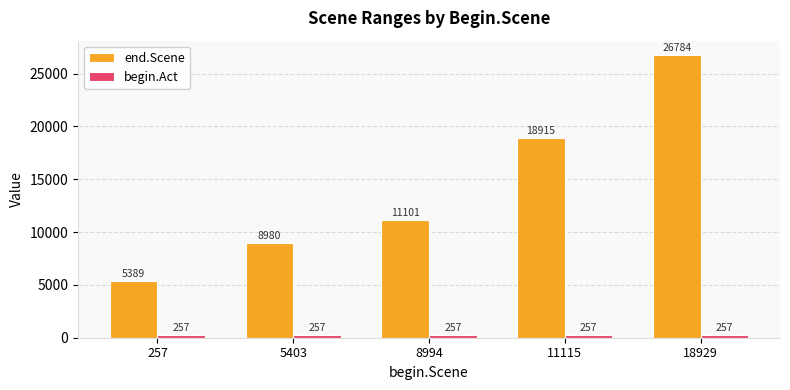

Which series has the largest range (max minus min)?

end.Scene